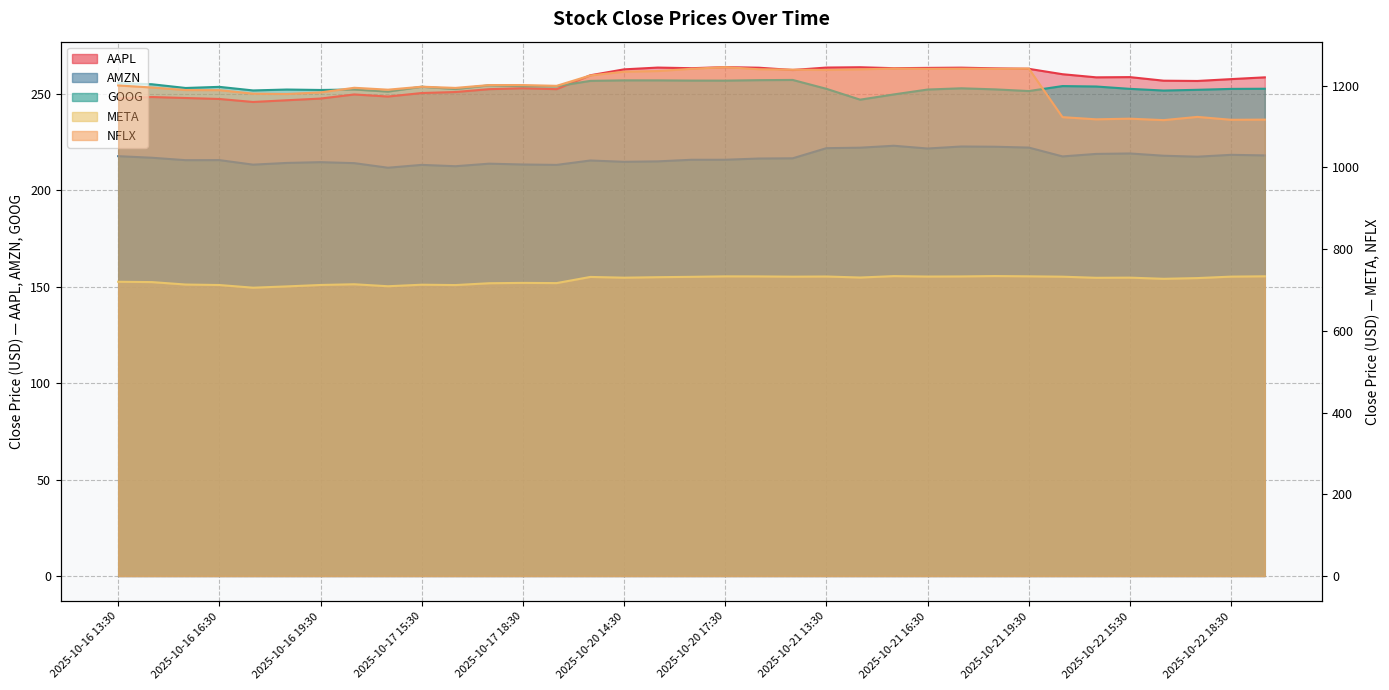

What are all the series names shown in the legend?

AAPL, AMZN, GOOG, META, NFLX